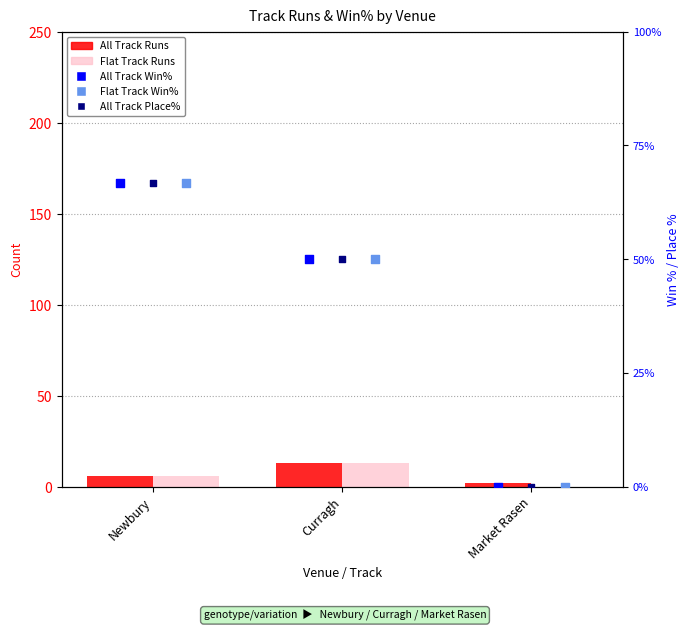

What is the total value across all series at Curragh?

176.0